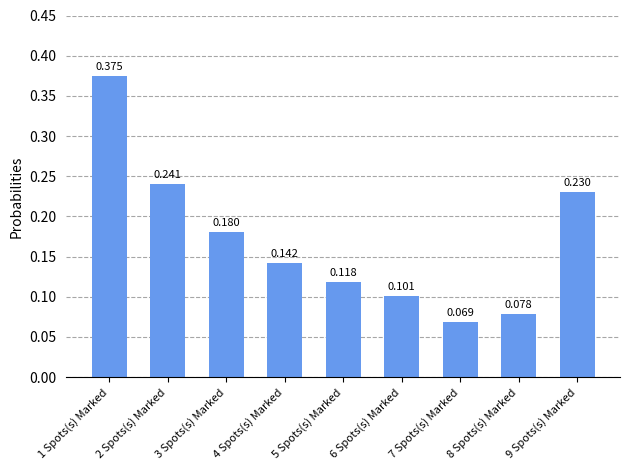

At which category does the chart reach its peak across all series?

1 Spots(s) Marked